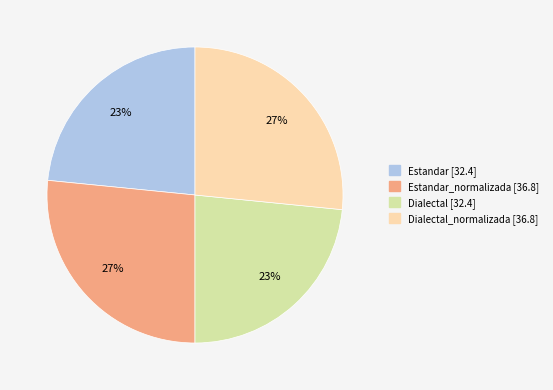

Does any single category account for the majority?

No